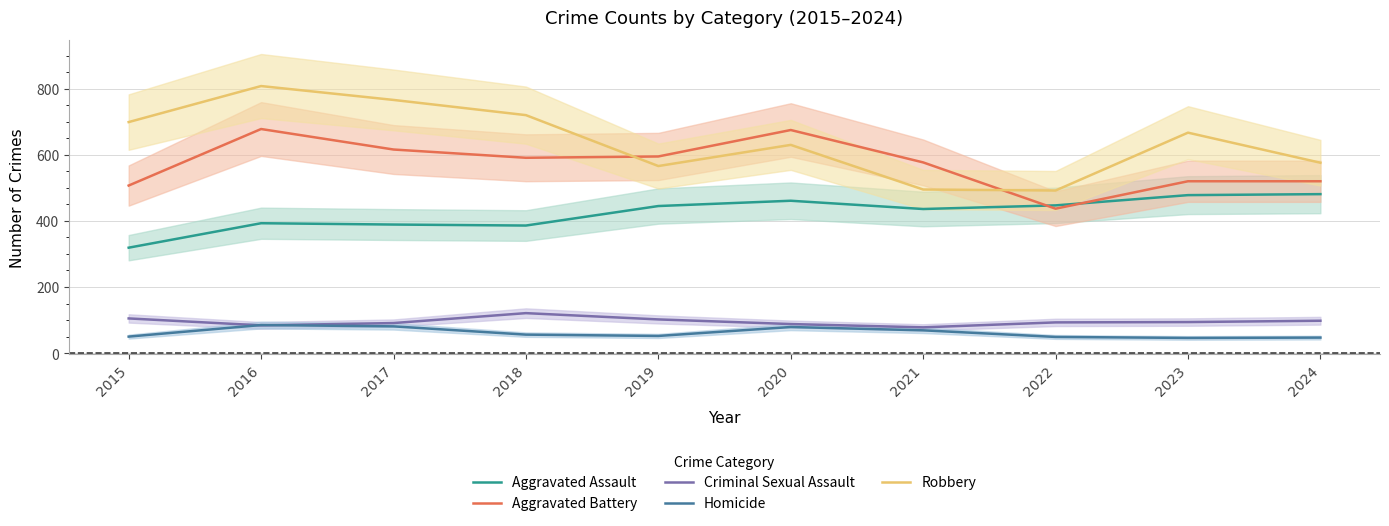

What is the total value across all series at 2021?

1655